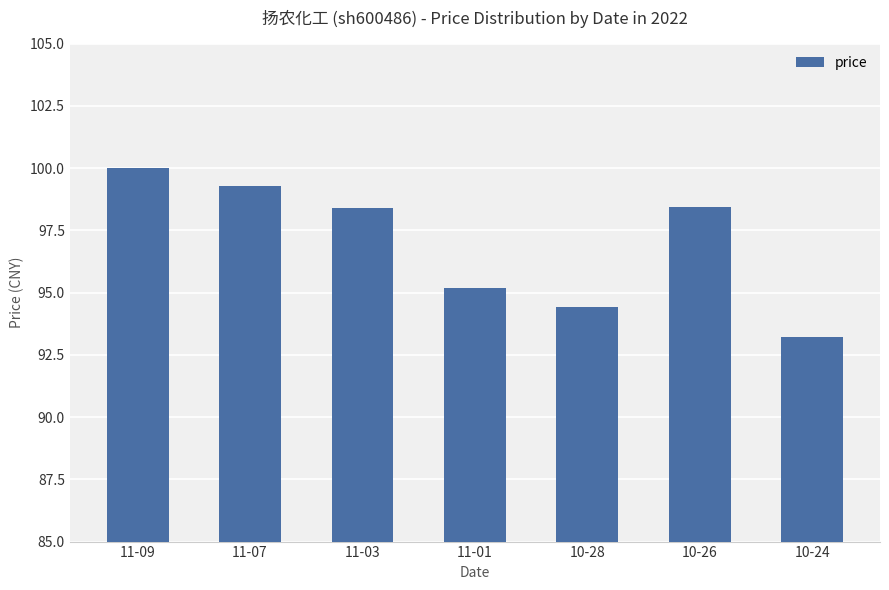

Read the value at 10-28.

94.4